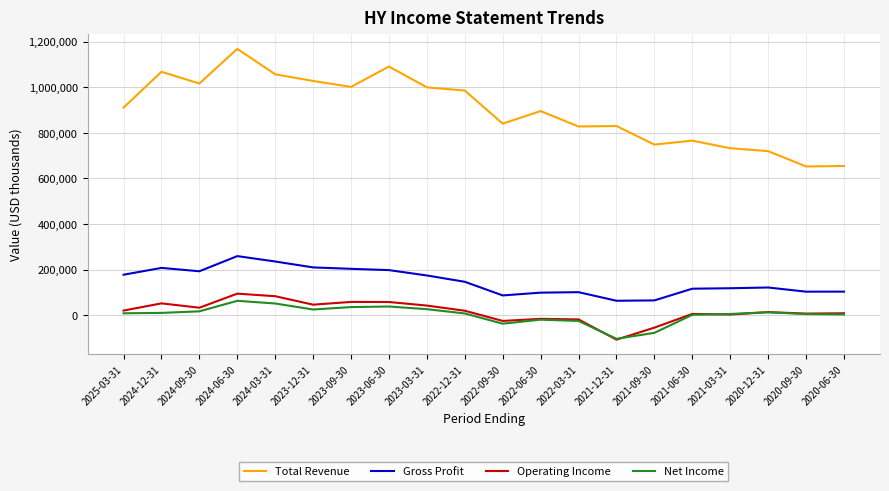

Which series has the widest spread of values?

Total Revenue